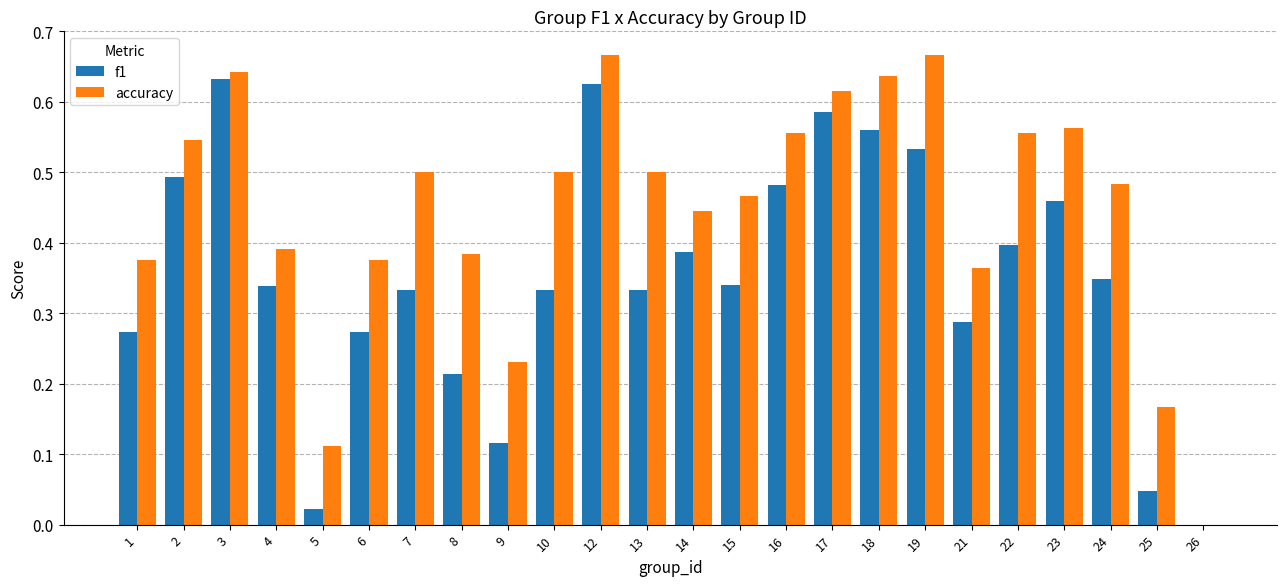

At which category is the sum across all series the highest?

12